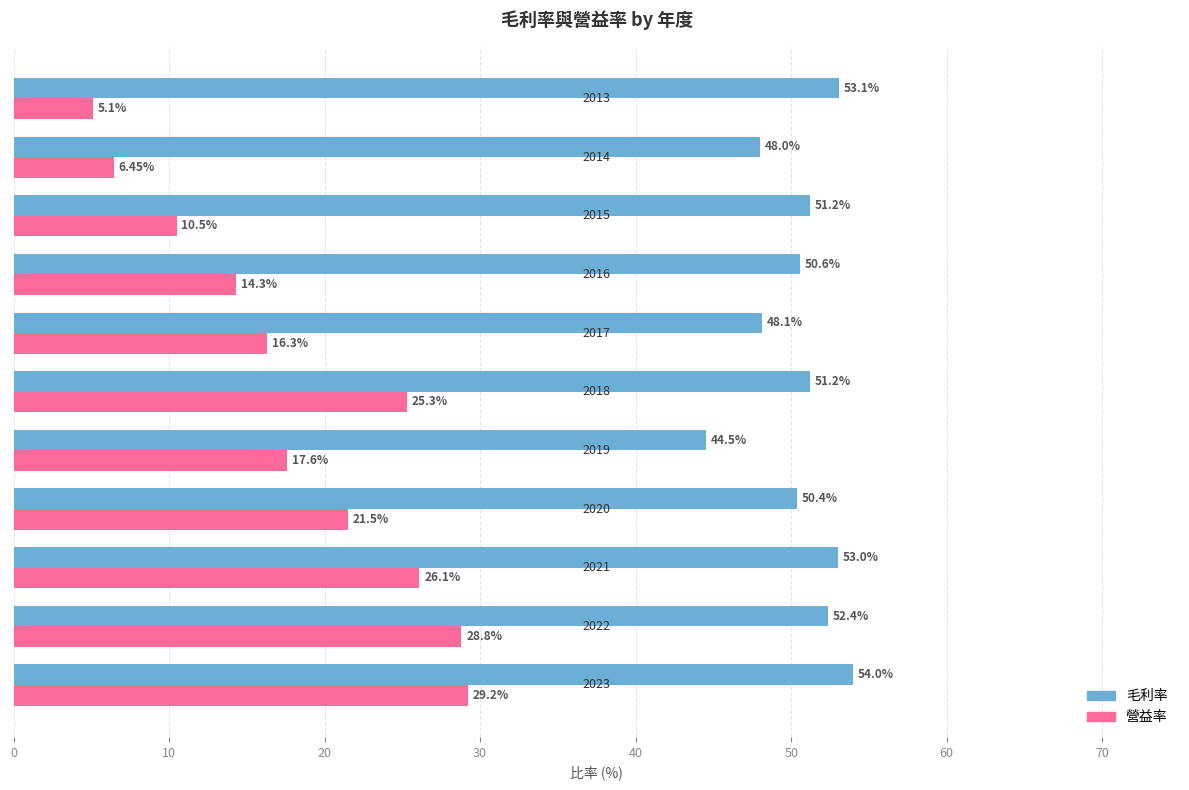

At how many categories does at least one series exceed 35?

11